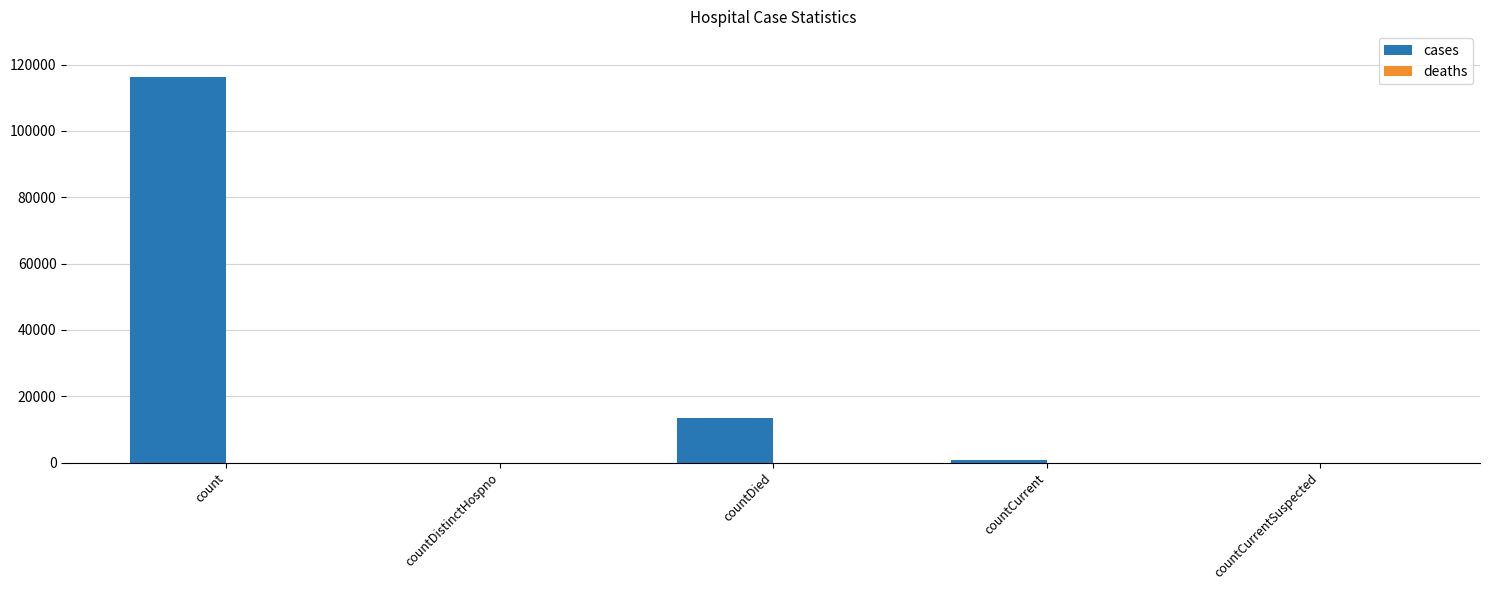

True or false: the data shows 116341 at count.

True